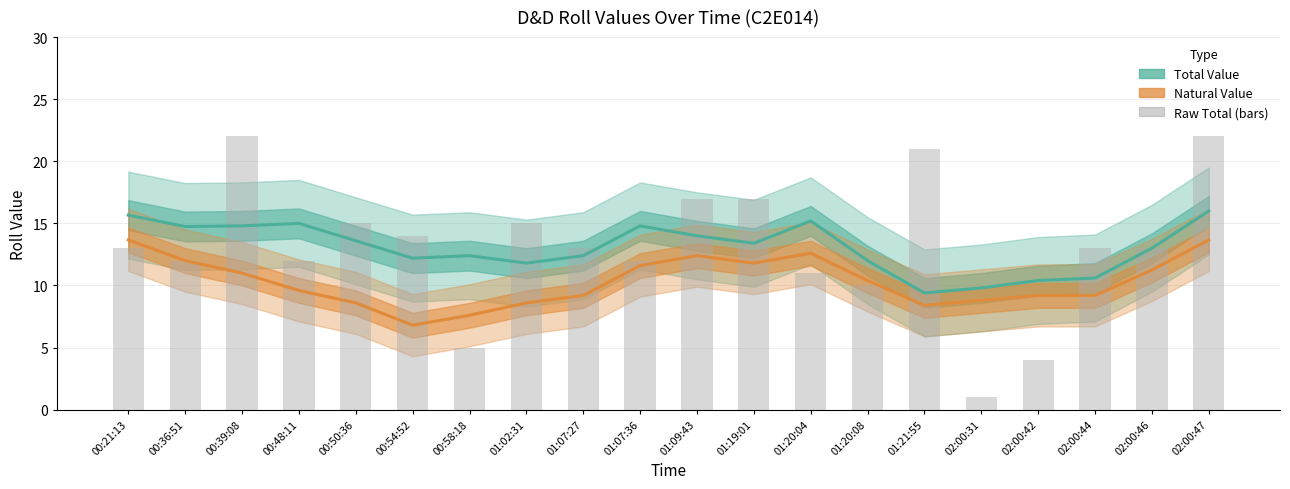

Which label corresponds to the smallest value in the chart?

00:54:52